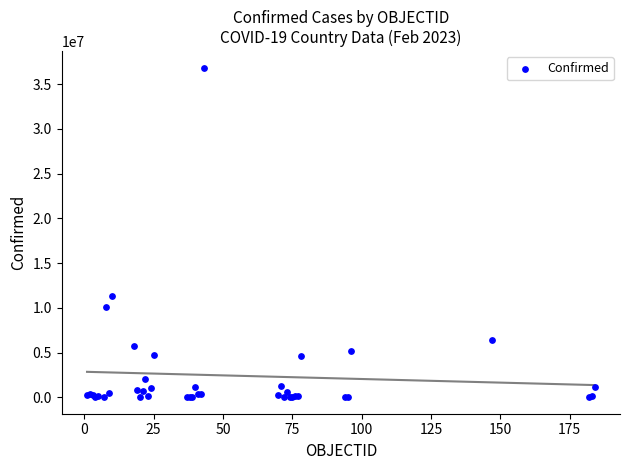

What Y value in the scatter plot is closest to 18422797?

11295446